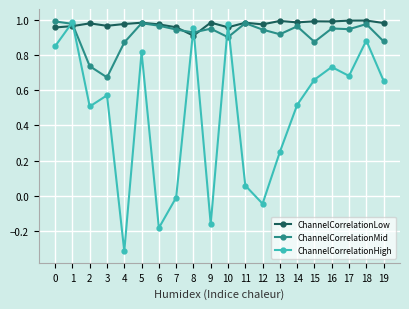

Which series has the largest range (max minus min)?

ChannelCorrelationHigh